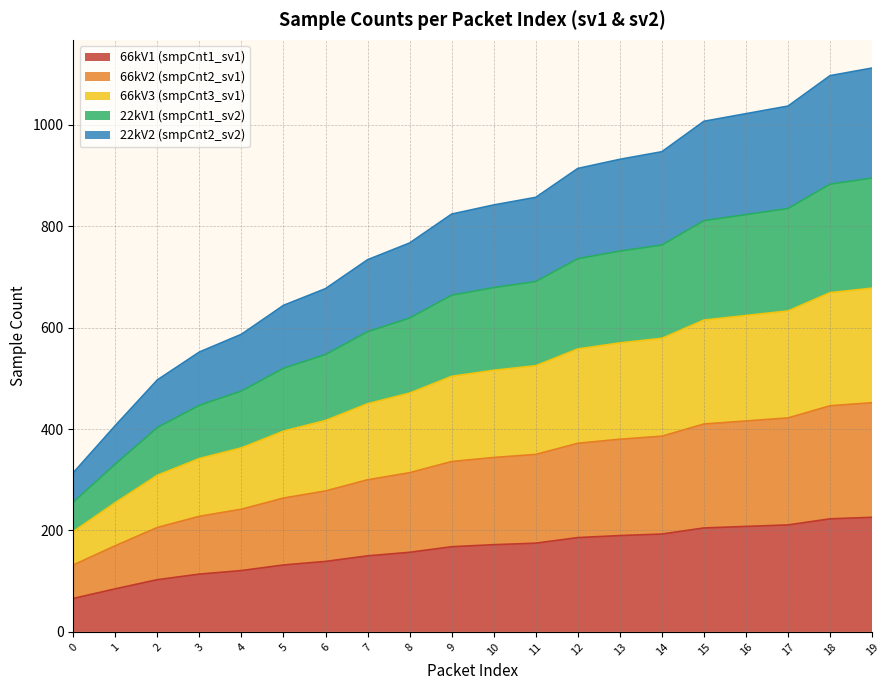

The value of smpCnt4_sv1 at 13 is 244. True or false?

False